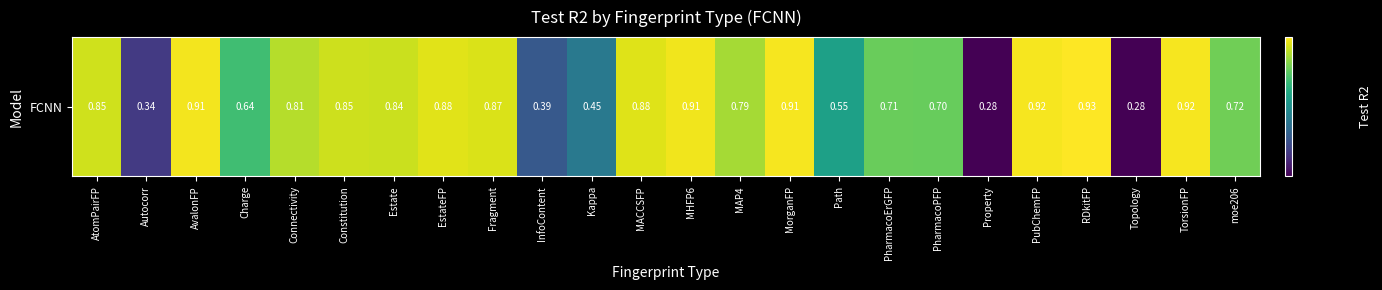

How many values are between 0 and 1?

24